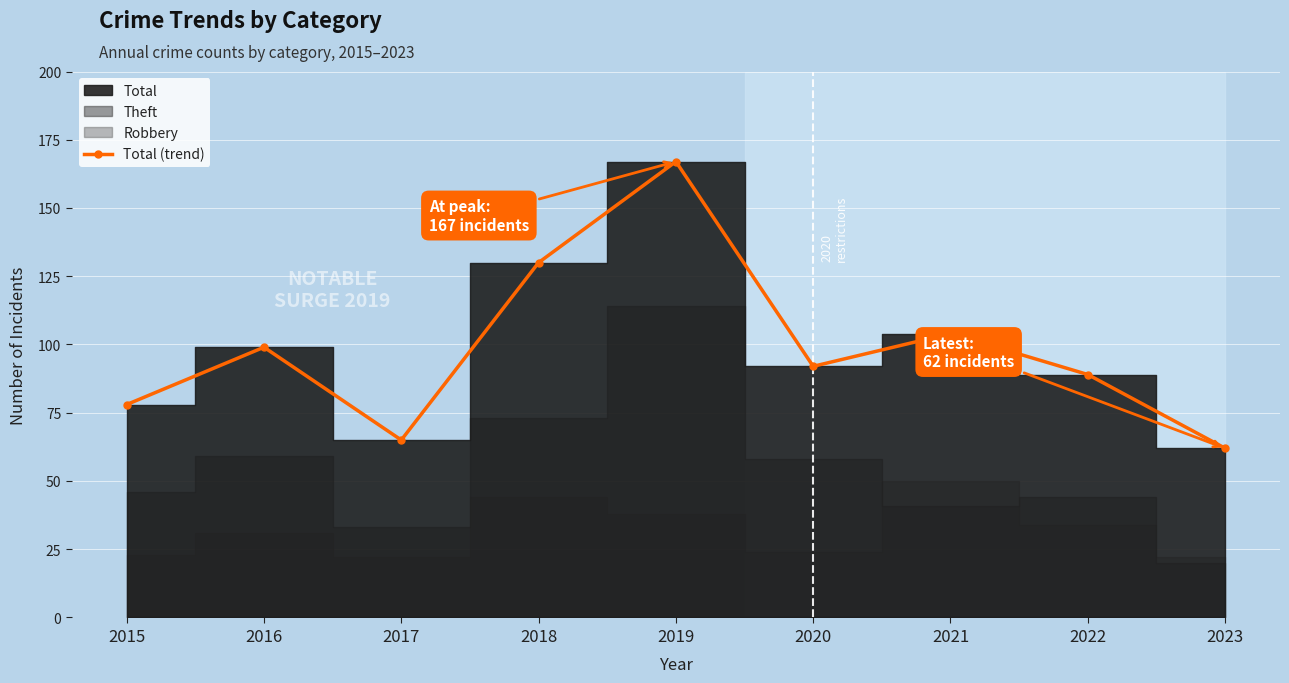

How many values in the Total (trend) series are below 92?

4